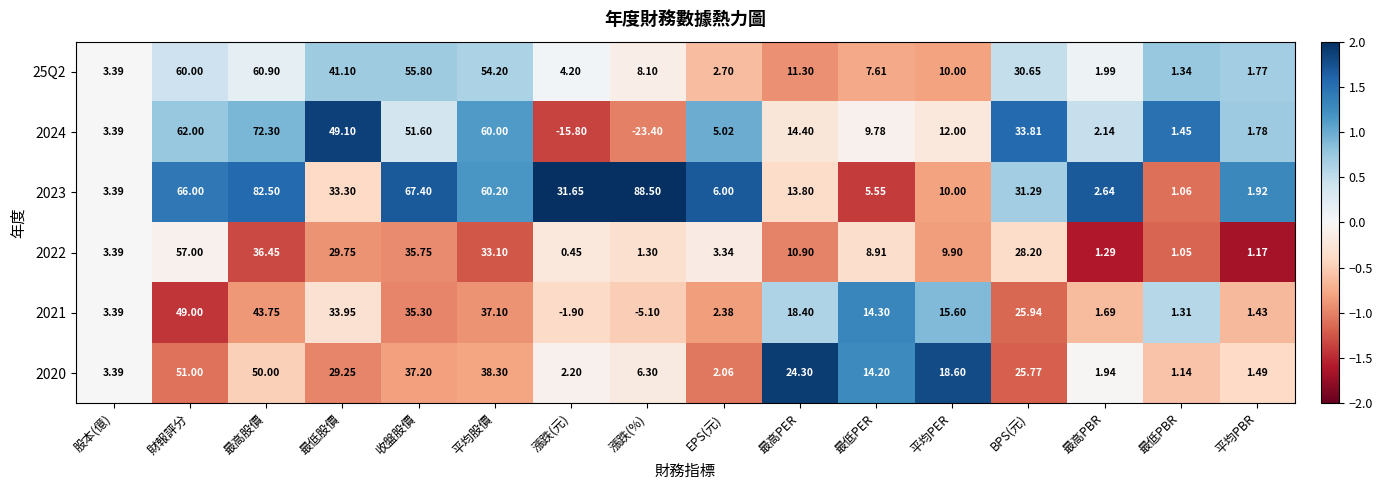

At which category is the sum across all series the highest?

最高股價